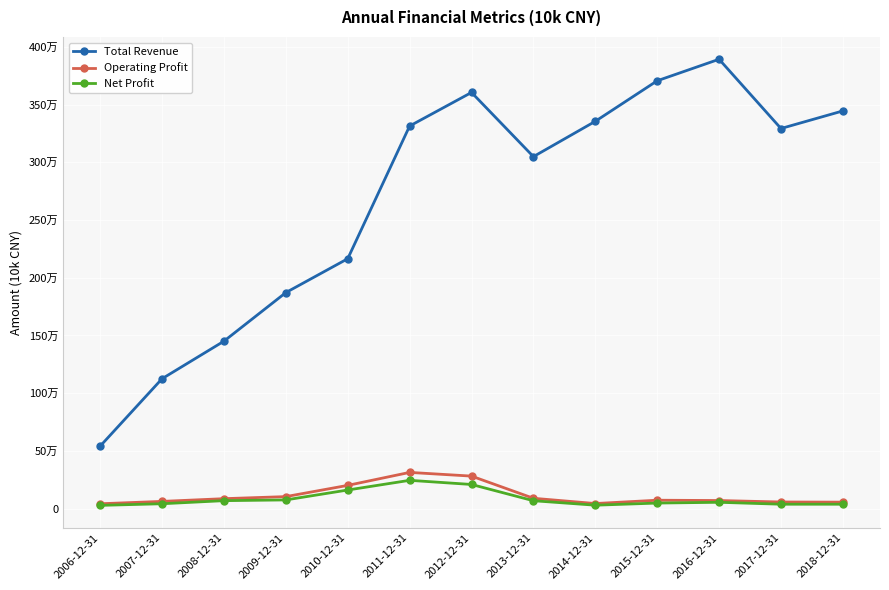

What is the total value across all series at 2012-12-31?

4095087